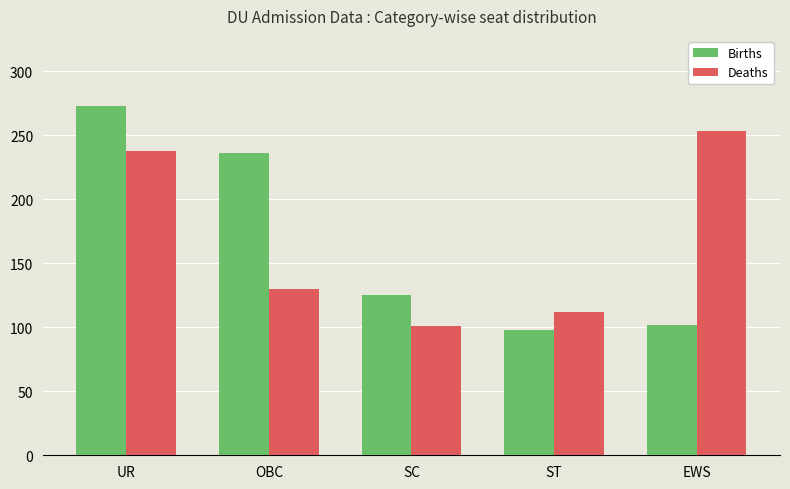

Reading left to right, what are all the values shown in this chart?

Births: UR=273	OBC=236	SC=125	ST=98	EWS=102
Deaths: UR=238	OBC=130	SC=101	ST=112	EWS=253